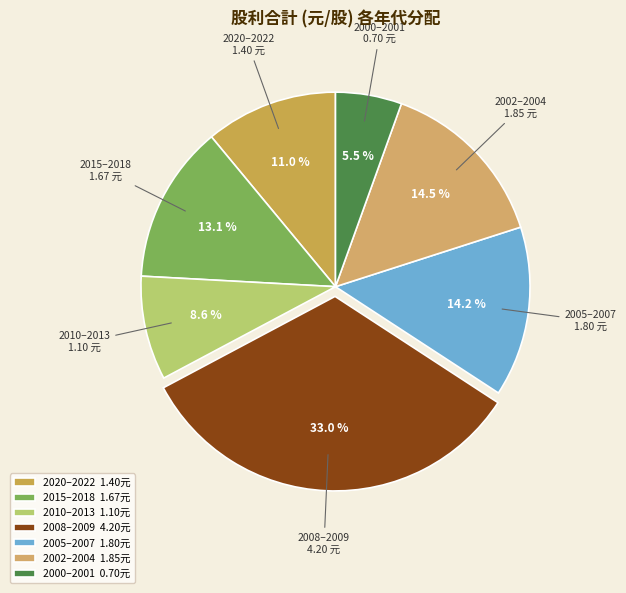

Is the sum of 2002–2004 and 2000–2001 greater than half?

No